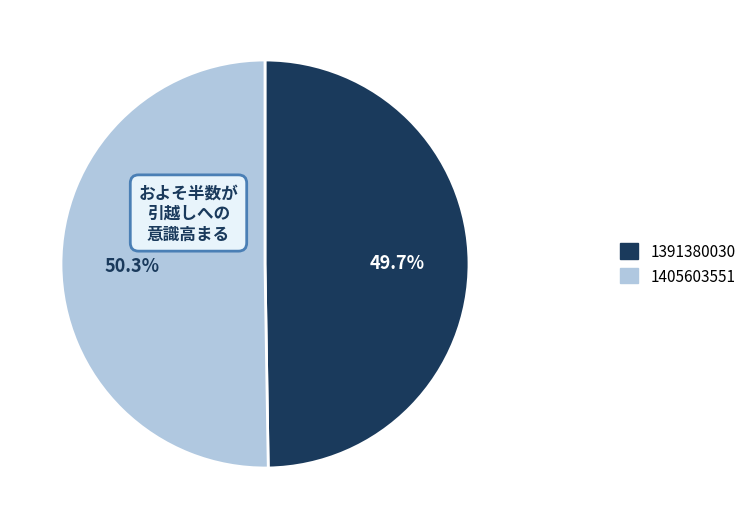

True or false: 1391380030 accounts for 60% of the total.

False